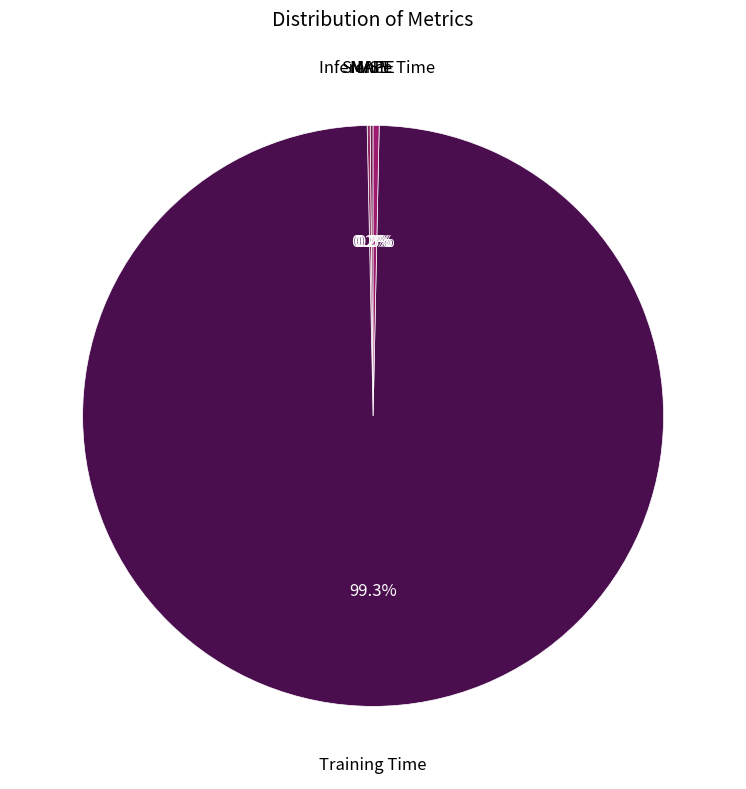

Which slice is the largest?

Training Time